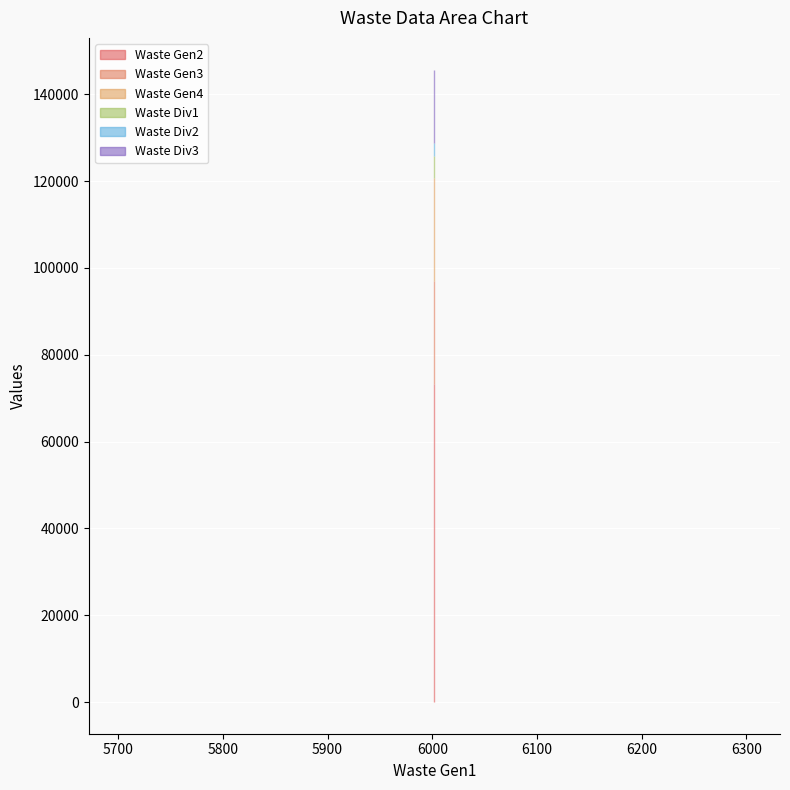

True or false: Waste Gen3 and Waste Div2 intersect in this chart.

False